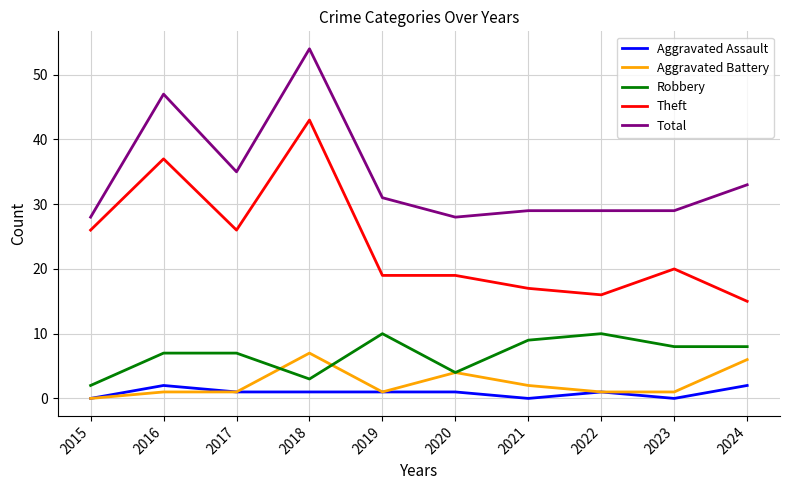

Reading right to left, extract all data points from this chart.

Aggravated Assault: 2024=2	2023=0	2022=1	2021=0	2020=1	2019=1	2018=1	2017=1	2016=2	2015=0
Aggravated Battery: 2024=6	2023=1	2022=1	2021=2	2020=4	2019=1	2018=7	2017=1	2016=1	2015=0
Robbery: 2024=8	2023=8	2022=10	2021=9	2020=4	2019=10	2018=3	2017=7	2016=7	2015=2
Theft: 2024=15	2023=20	2022=16	2021=17	2020=19	2019=19	2018=43	2017=26	2016=37	2015=26
Total: 2024=33	2023=29	2022=29	2021=29	2020=28	2019=31	2018=54	2017=35	2016=47	2015=28